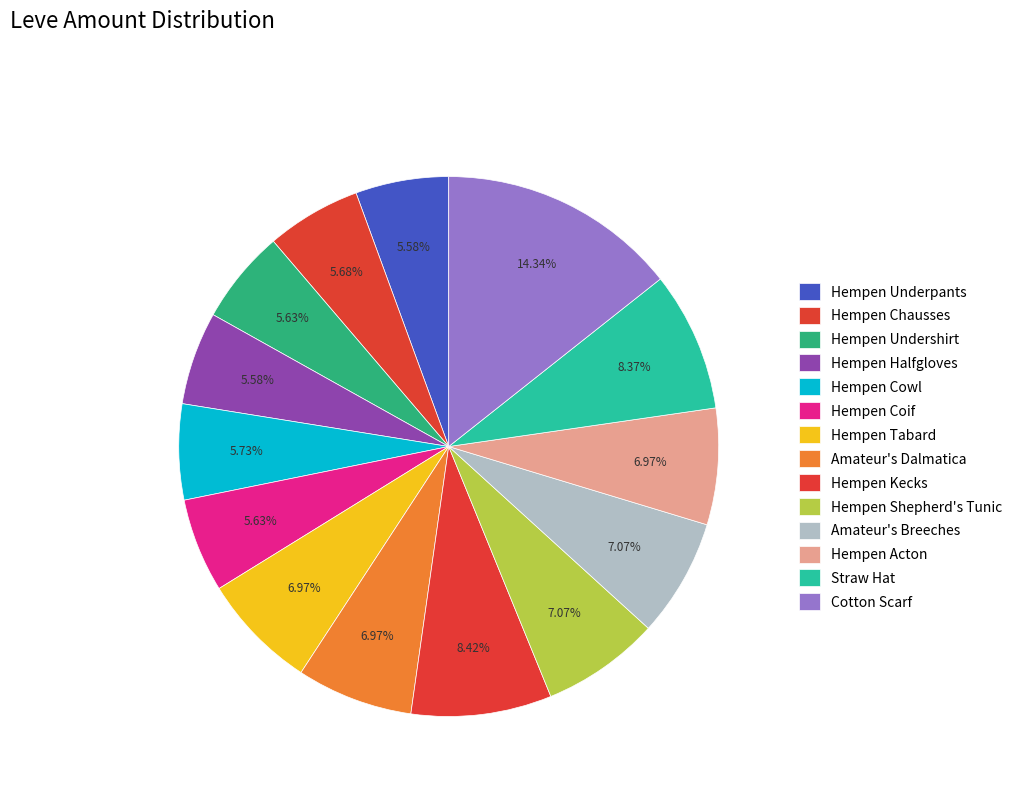

True or false: Hempen Halfgloves accounts for 6% of the total.

True